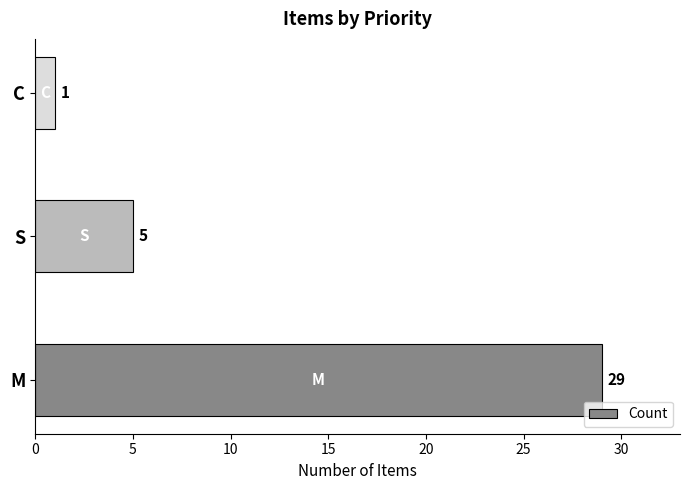

Reading top to bottom, what are all the values shown in this chart?

C=1	S=5	M=29